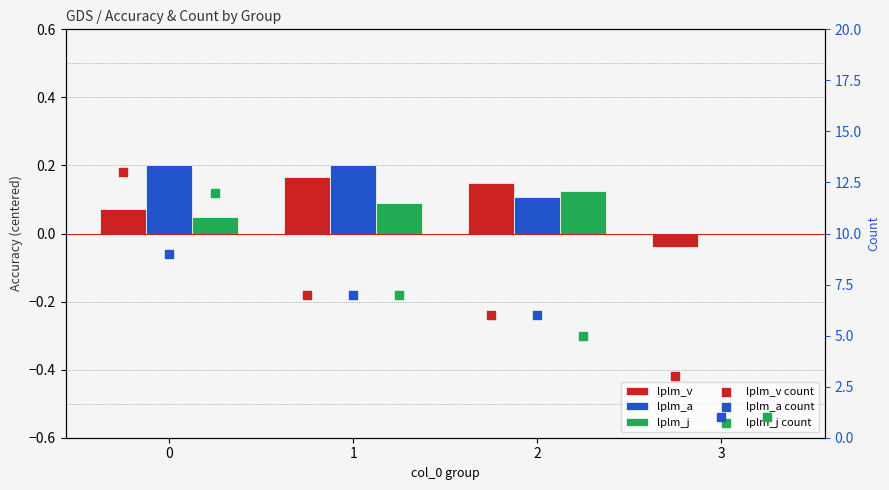

Is the value of lplm_v count at 3 greater than the value of lplm_j at 0?

Yes